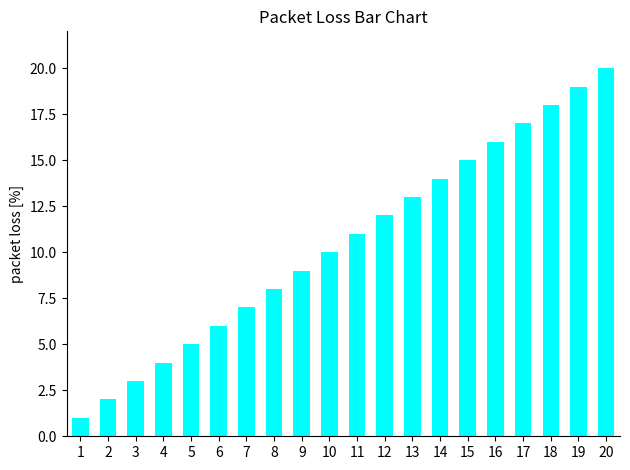

What is the value of the 8th bar from the left?

8